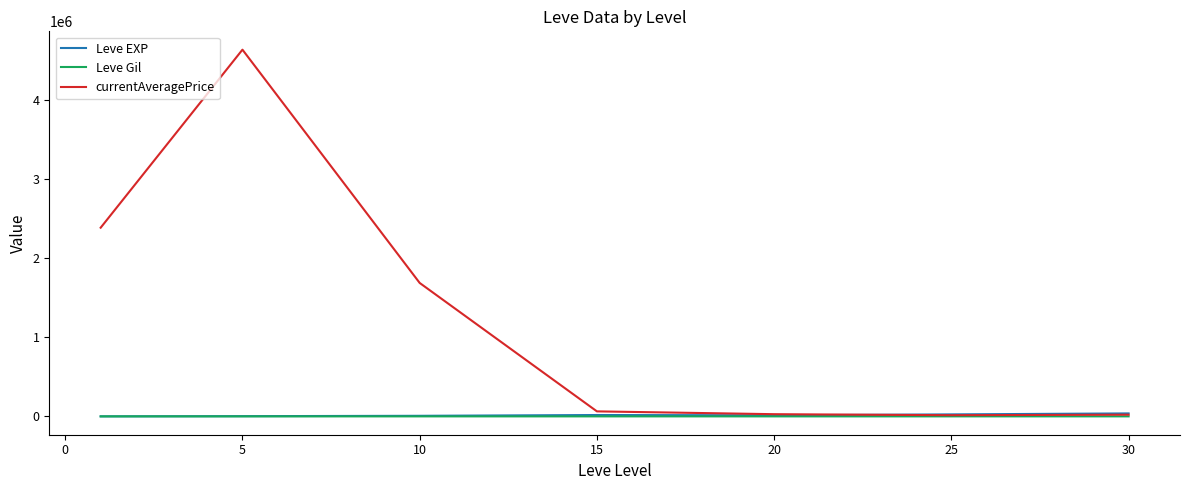

What is the minimum value for Leve Gil?

113.0